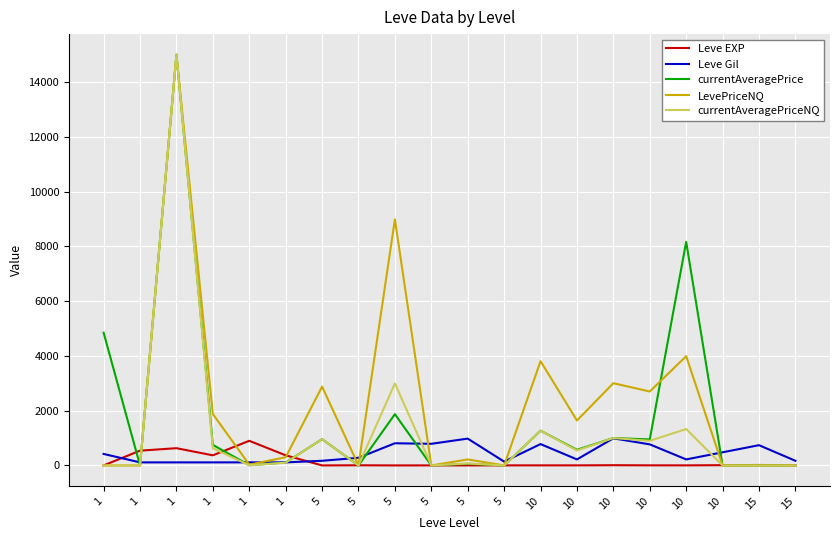

Which series has the largest total across all categories?

LevePriceNQ